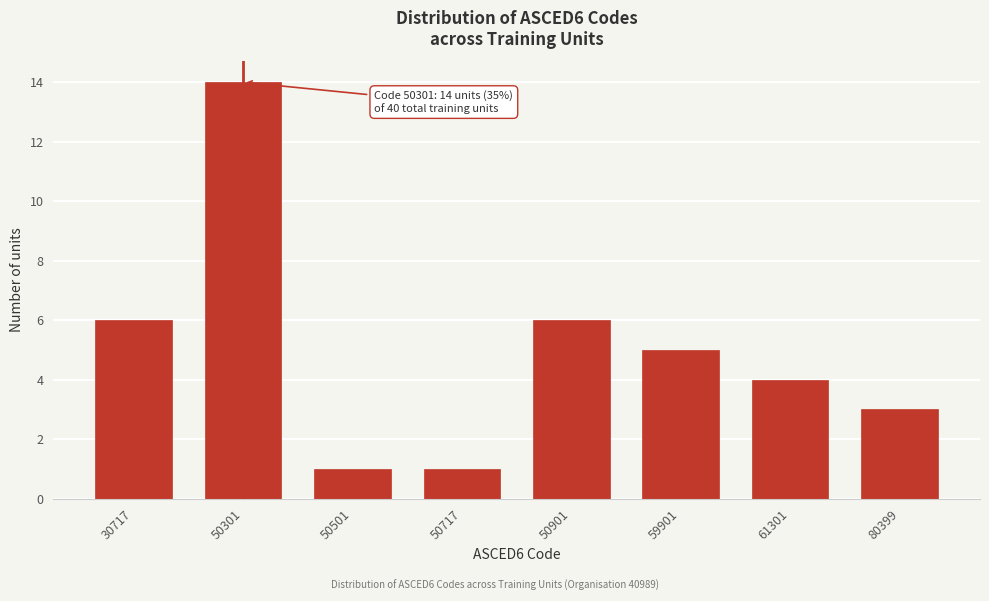

Reading left to right, list all the values displayed in this chart.

30717=6	50301=14	50501=1	50717=1	50901=6	59901=5	61301=4	80399=3